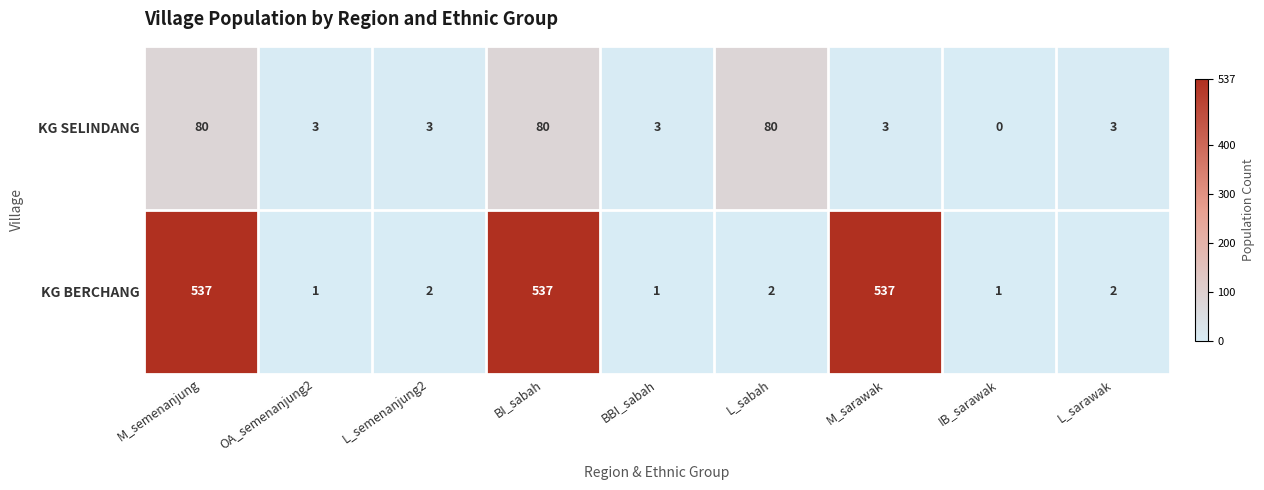

True or false: KG SELINDANG has a value of 1 at L_sarawak.

False